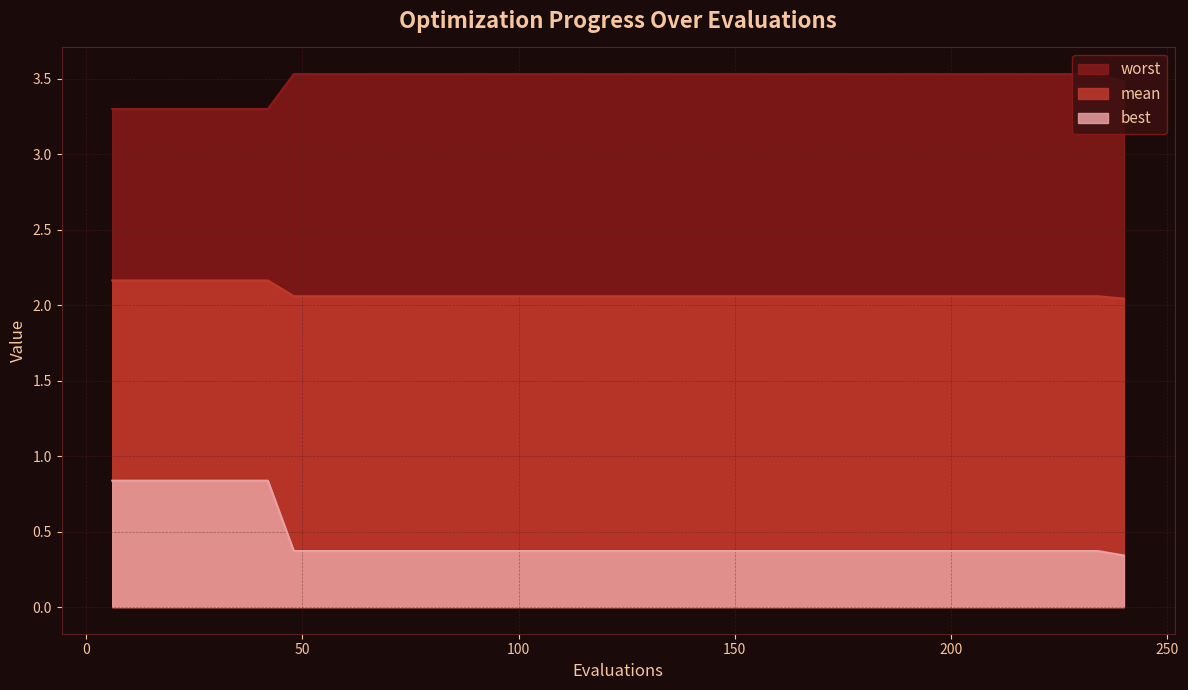

The value of best at 168 is 0.4. True or false?

True